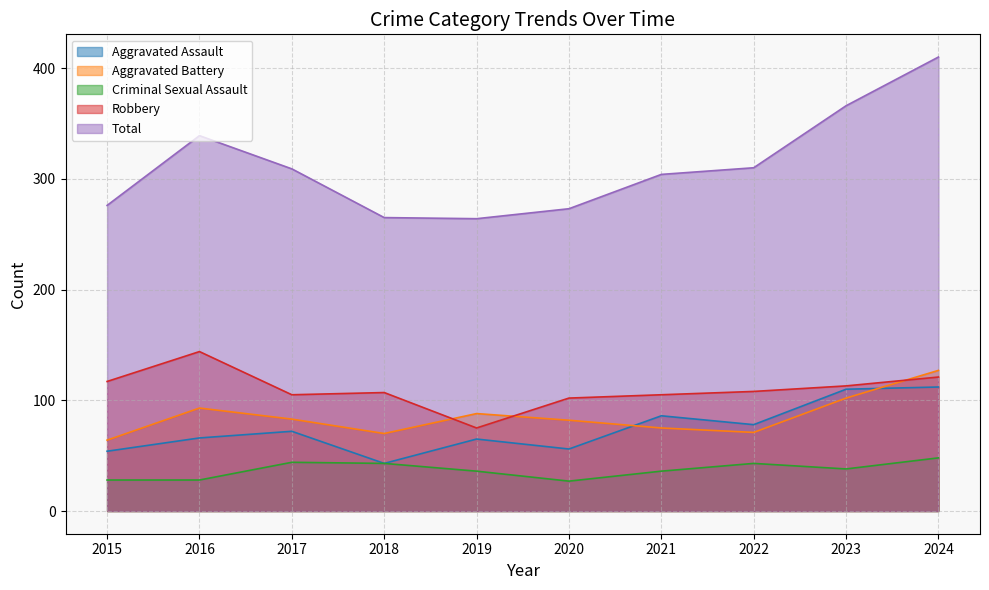

What is the sum of all Aggravated Battery values?

855